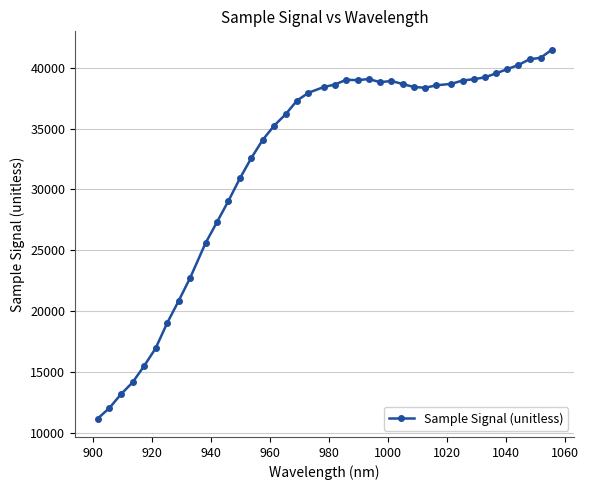

What is the value of the 37th point from the left?

40229